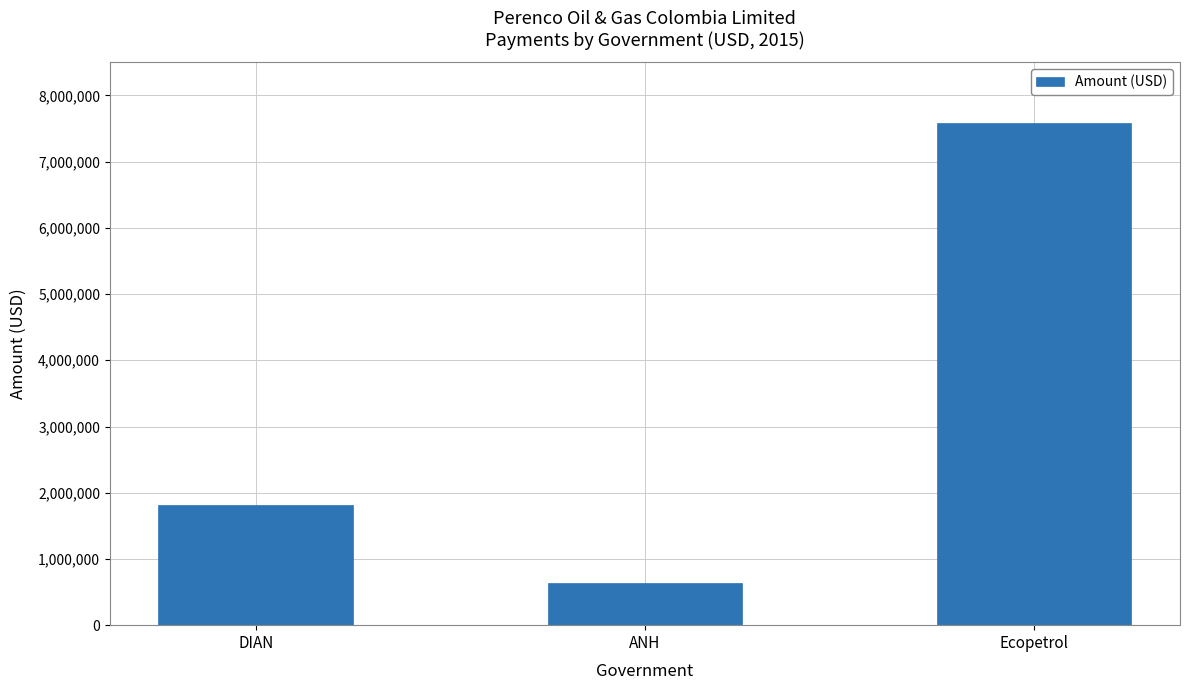

Reading left to right, list all the values displayed in this chart.

DIAN=1811000	ANH=636642	Ecopetrol=7583232